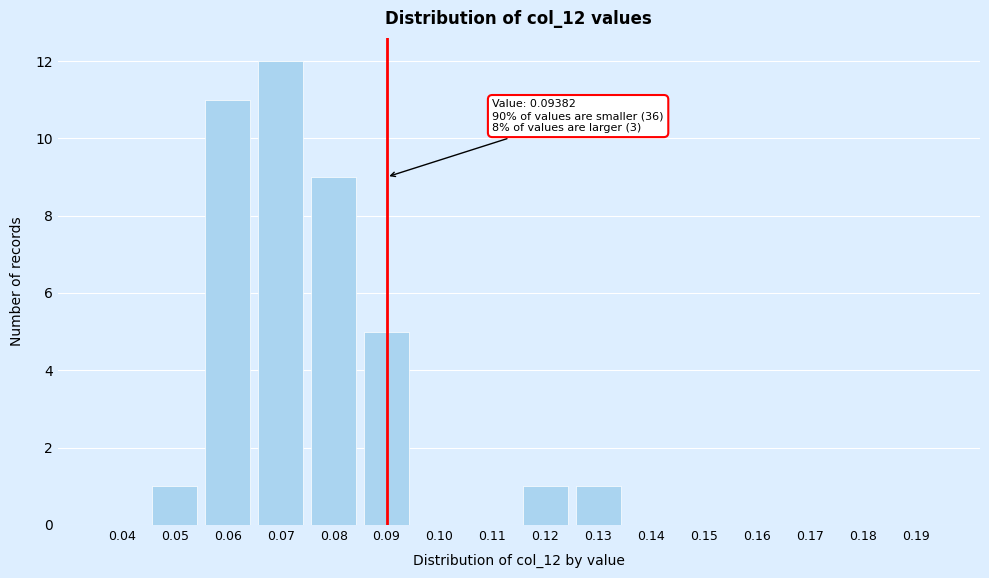

Reading left to right, extract all data points from this chart.

0.04=0	0.05=1	0.06=11	0.07=12	0.08=9	0.09=5	0.10=0	0.11=0	0.12=1	0.13=1	0.14=0	0.15=0	0.16=0	0.17=0	0.18=0	0.19=0